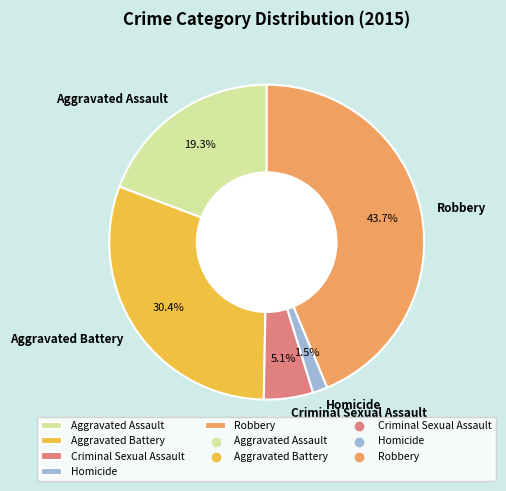

Which has a higher value, Aggravated Assault or Aggravated Battery?

Aggravated Battery